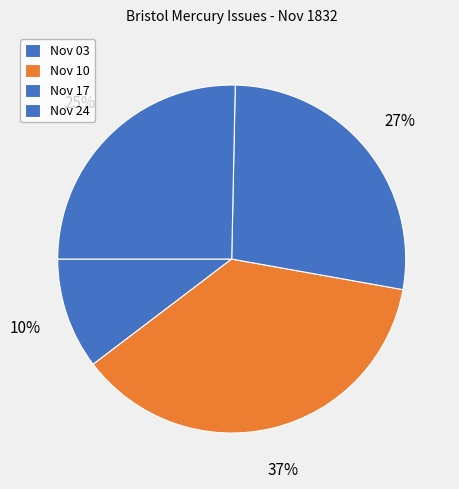

Which slice is the smallest?

1832.11.03_BristolMercury